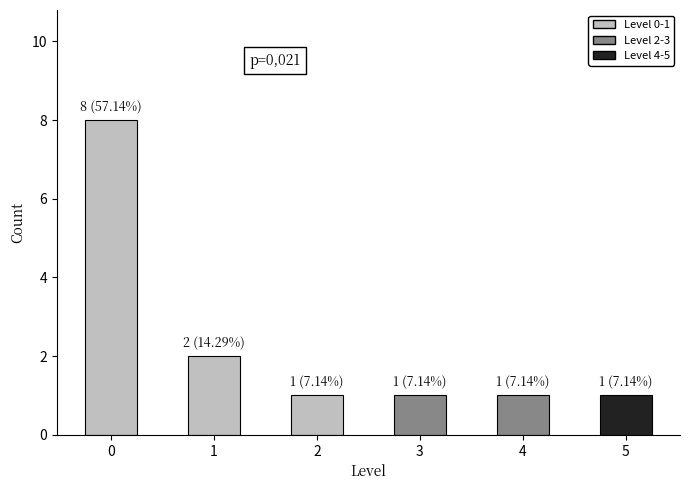

Approximately how many times larger is the value at 2 compared to 5?

1.0